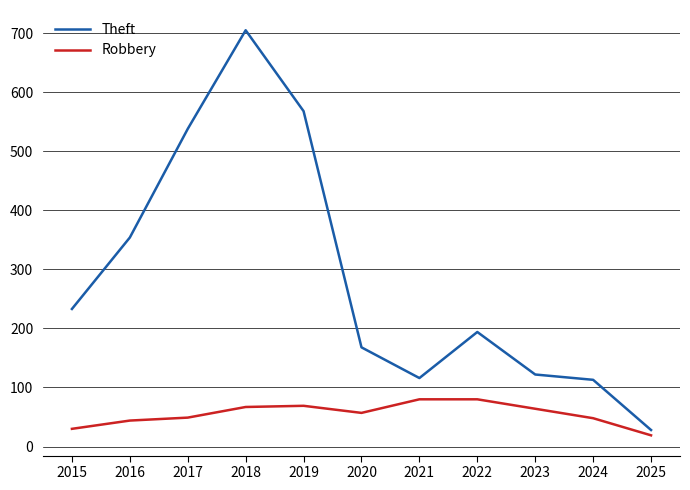

How many lines are shown in the chart?

2